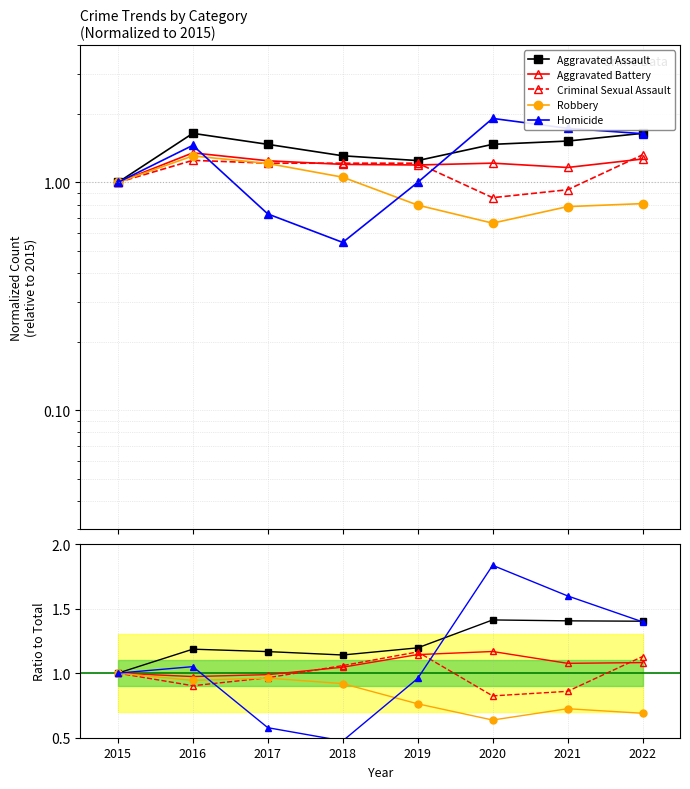

List the series in order of their peak value, lowest first.

Robbery, Criminal Sexual Assault, Aggravated Battery, Aggravated Assault, Homicide